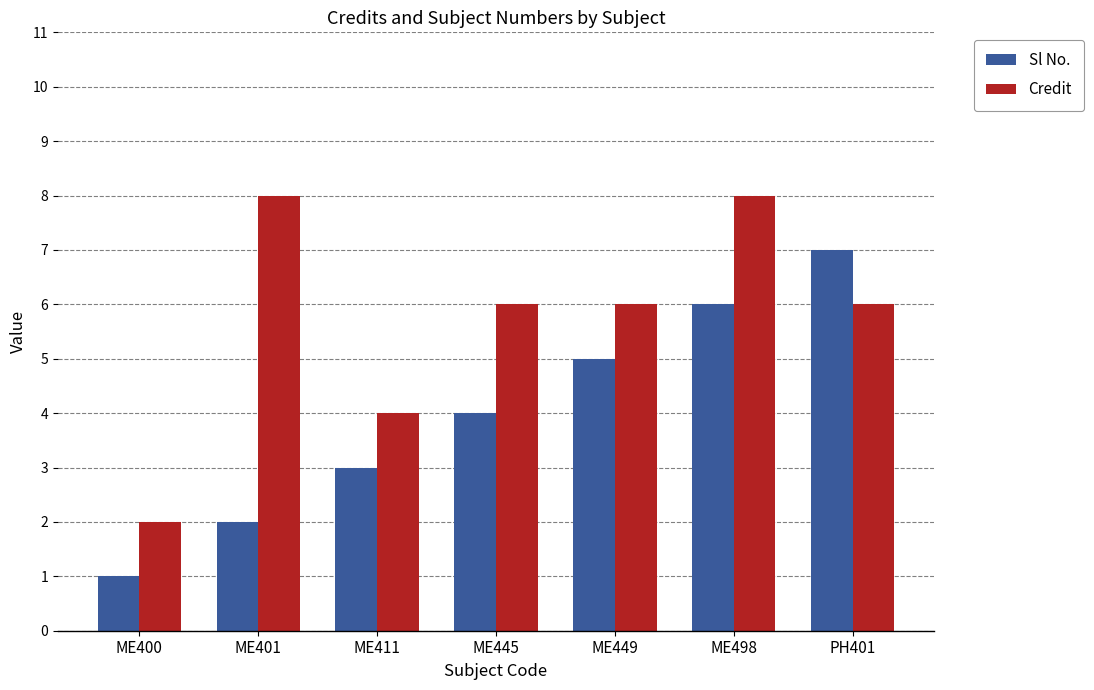

Is it true that Sl No. equals 7 at ME449?

False